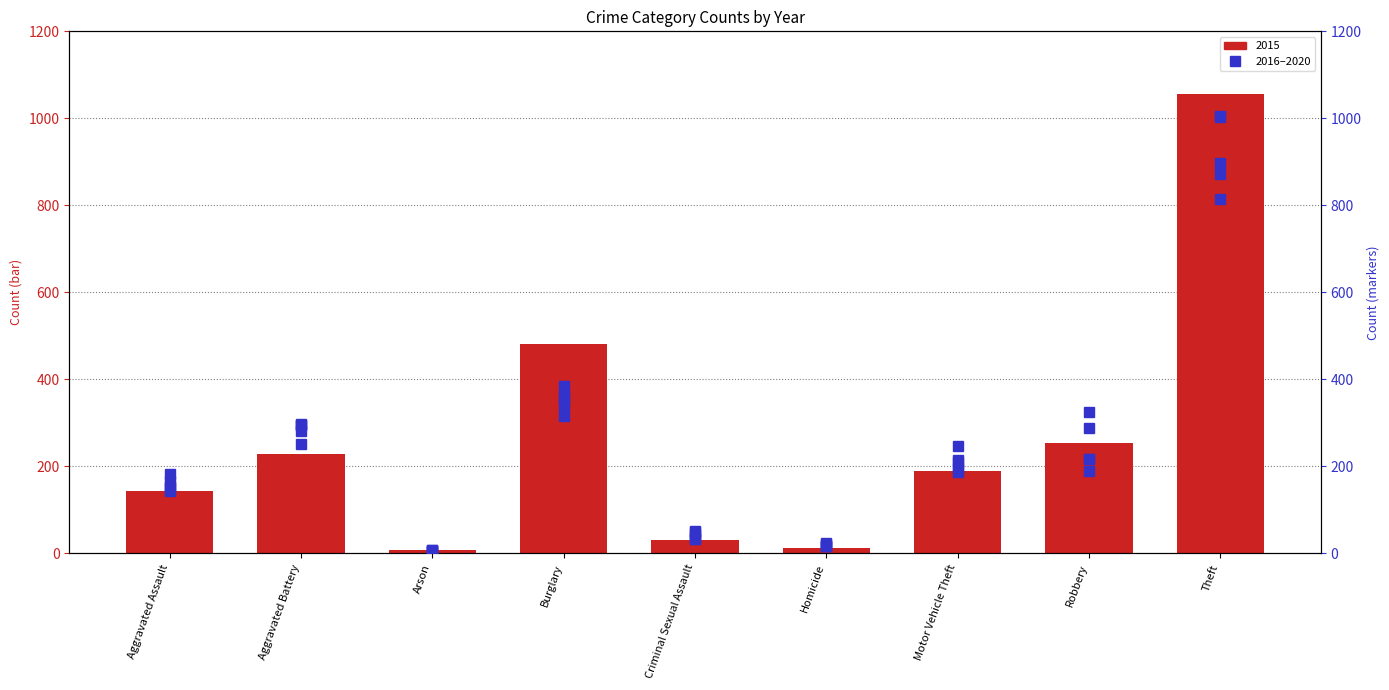

Does the chart contain stacked bars?

No